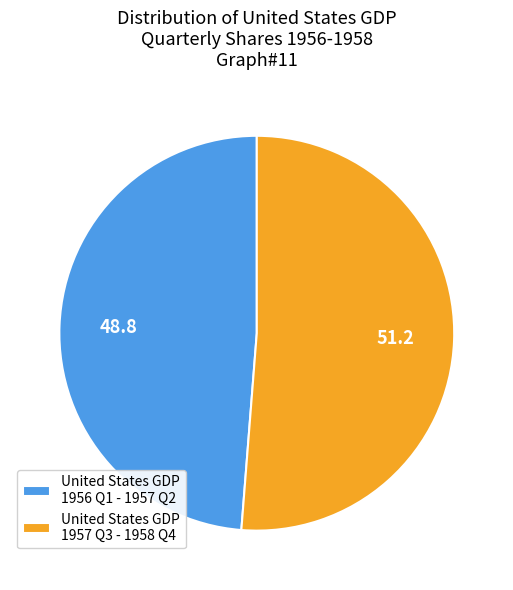

Combined, do United States GDP 1956 Q1 - 1957 Q2 and United States GDP 1957 Q3 - 1958 Q4 account for over 50%?

Yes